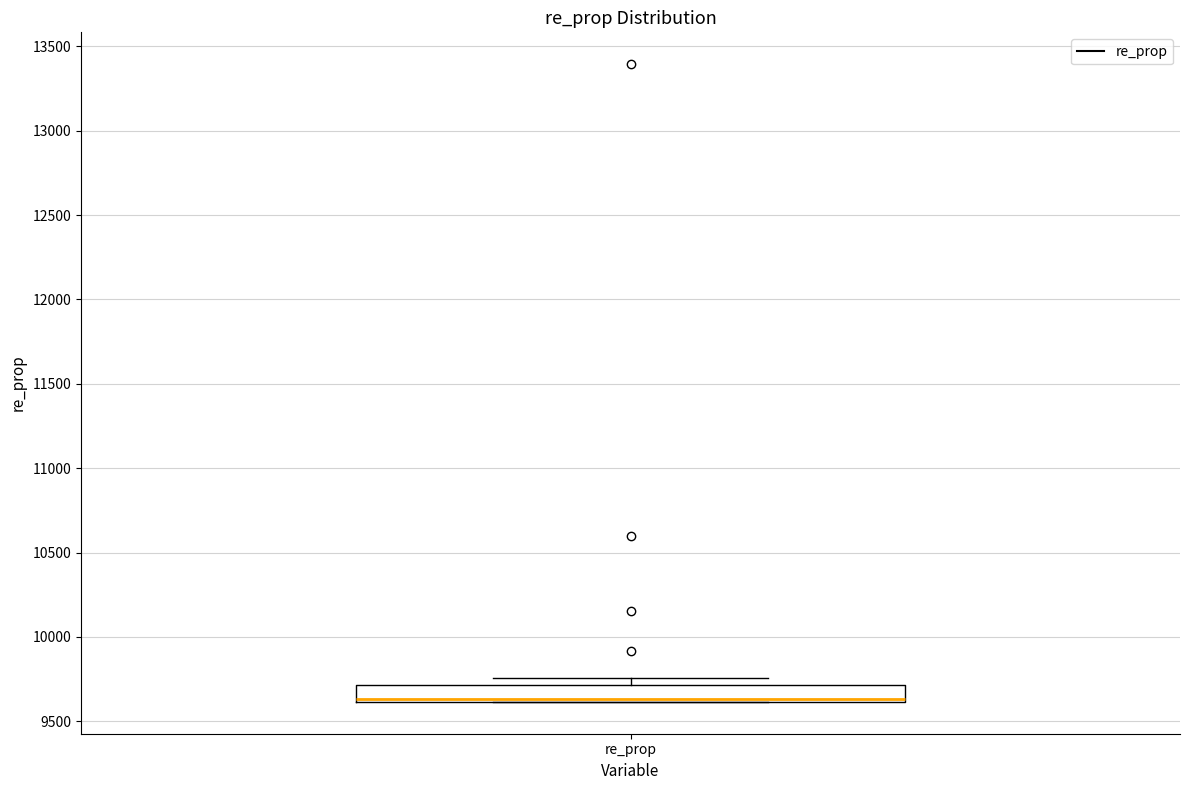

Transcribe this box plot: give where the median line is, the range the box spans, and where the two whiskers end, as read against the y-axis. The values are not printed on the chart, so give them approximately, as read against the axis.

median 9650, box 9600 to 9700, whiskers 9600 to 9750